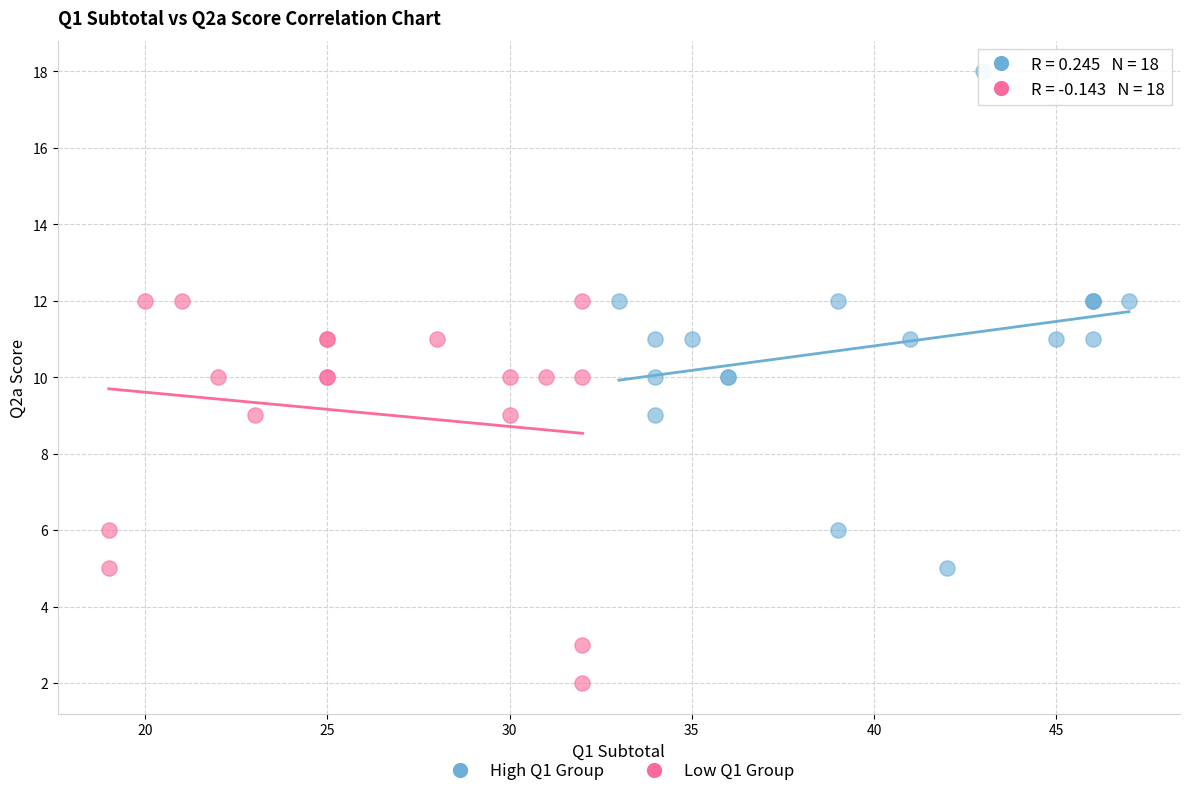

What are all the series names shown in the legend?

High Q1 Group, Low Q1 Group